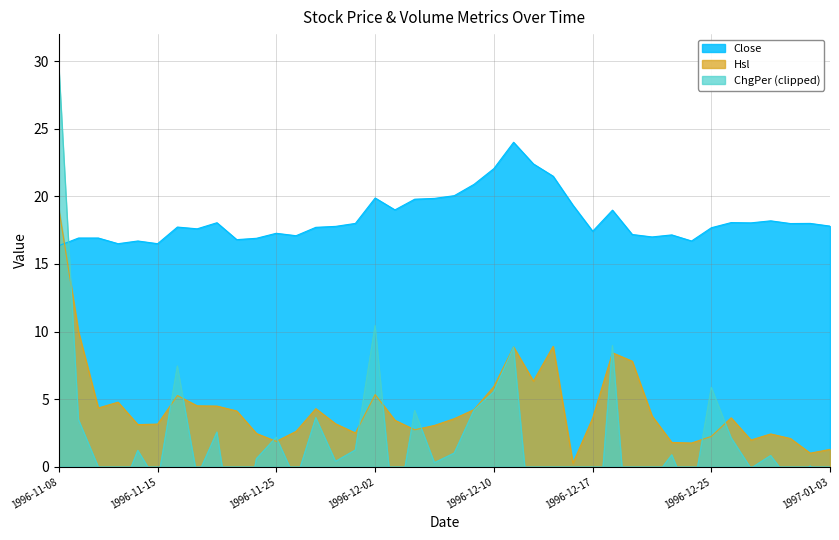

True or false: Close has a value of 10.2 at 1996-11-25.

False